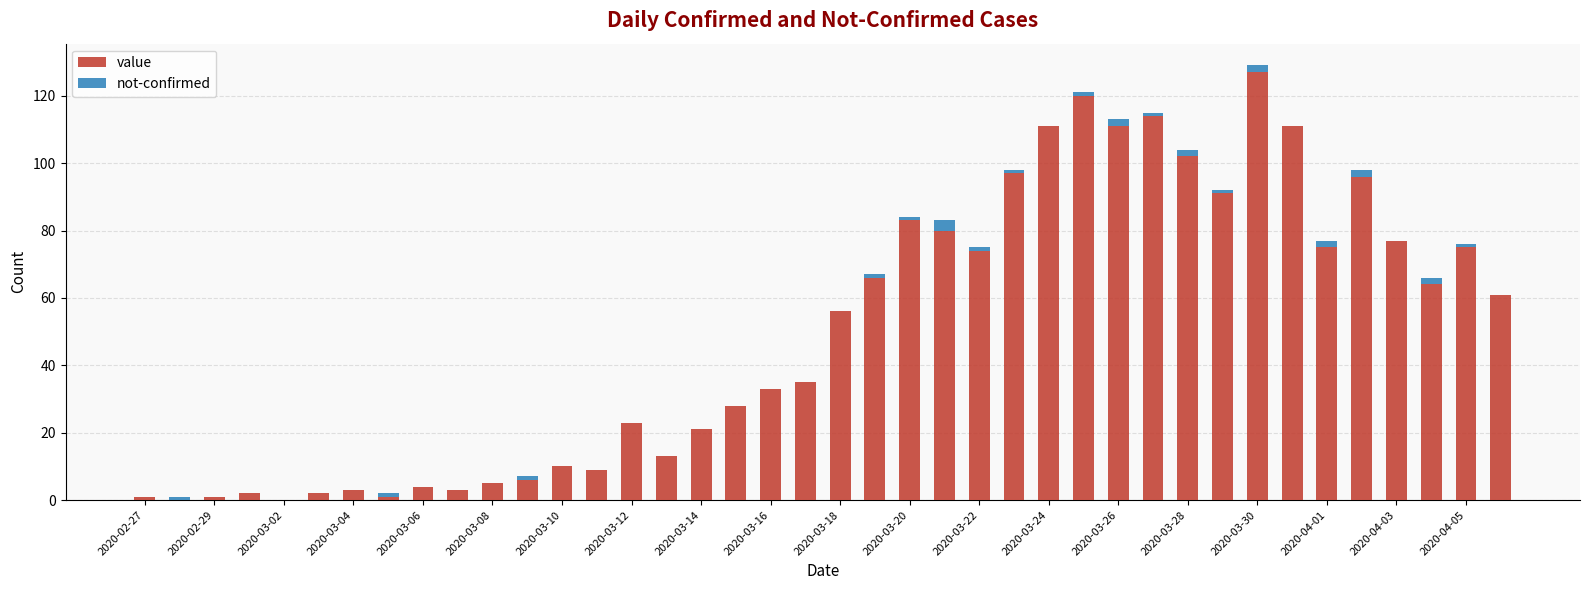

What is the maximum value for value?

127